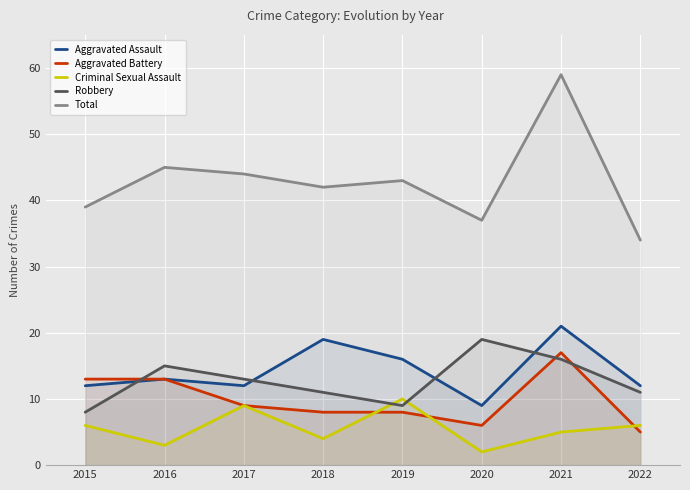

Read the Robbery value at 2020.

19